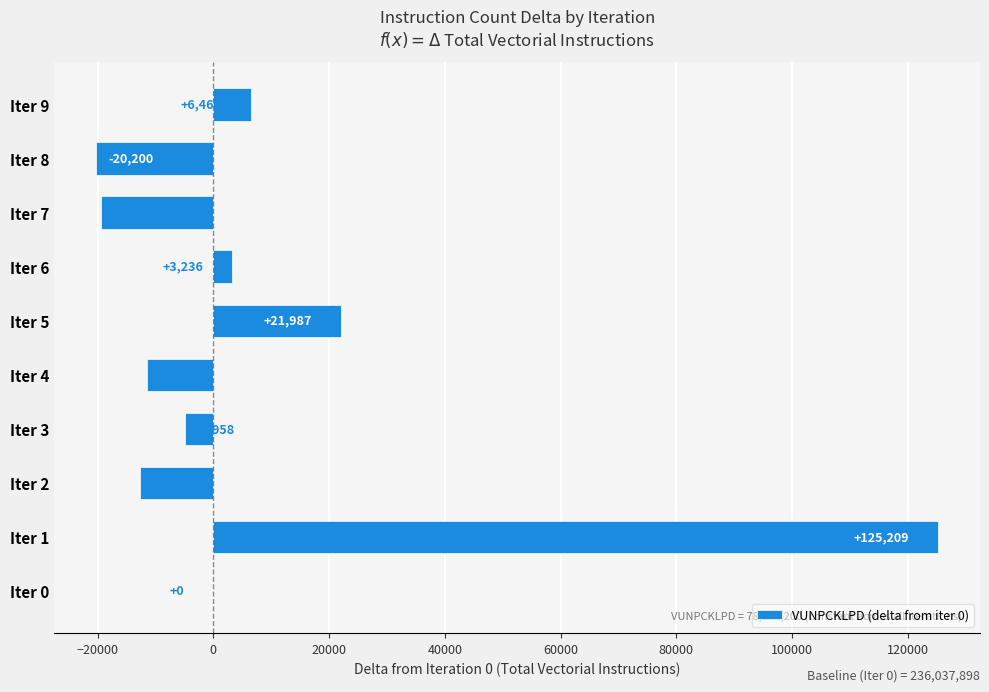

True or false: the data shows -4958 at Iter 3.

True